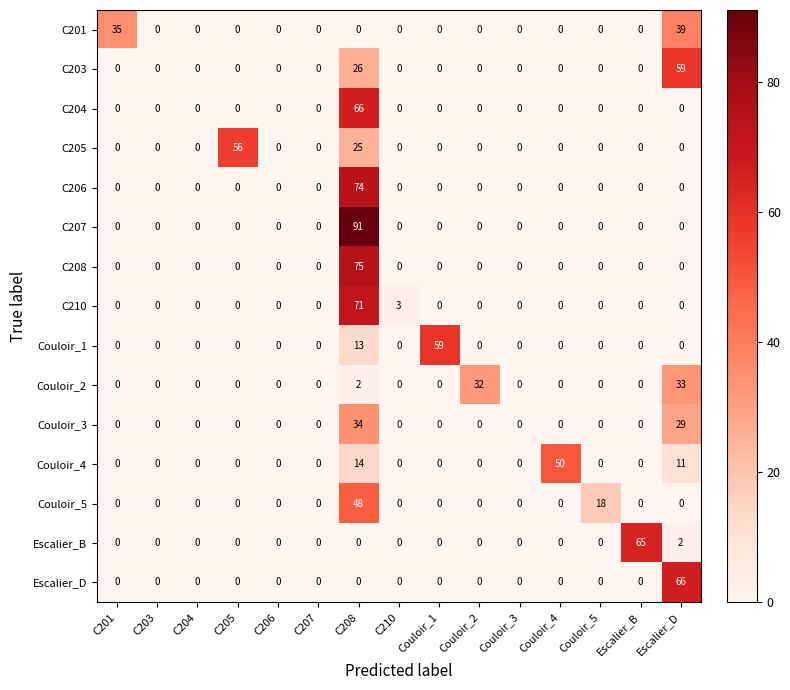

What is the sum of all C206 values?

74